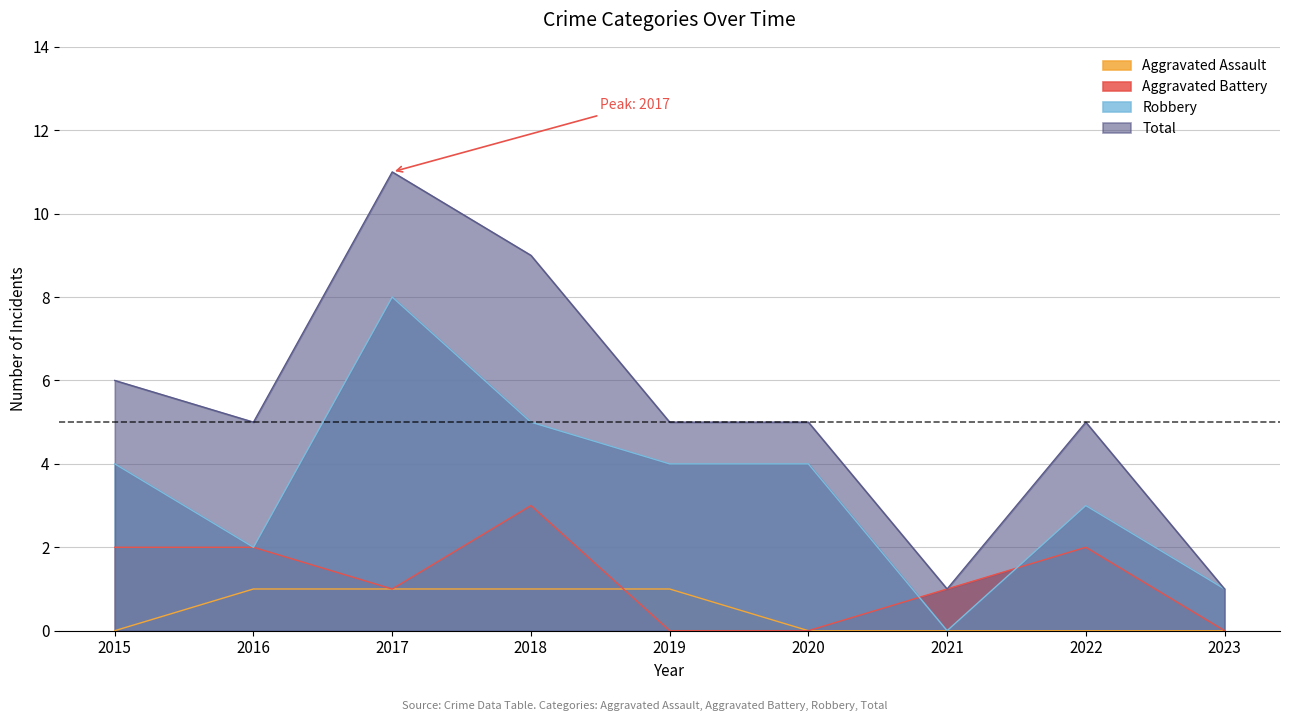

Which category has the lowest value in the Aggravated Battery series?

2019